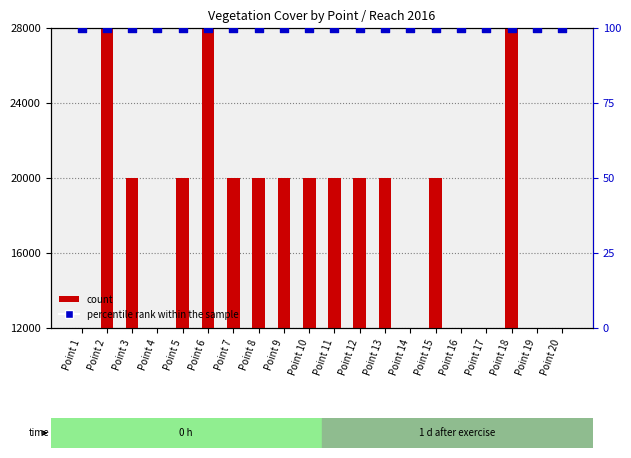

At which category is the sum across all series the highest?

Point 6